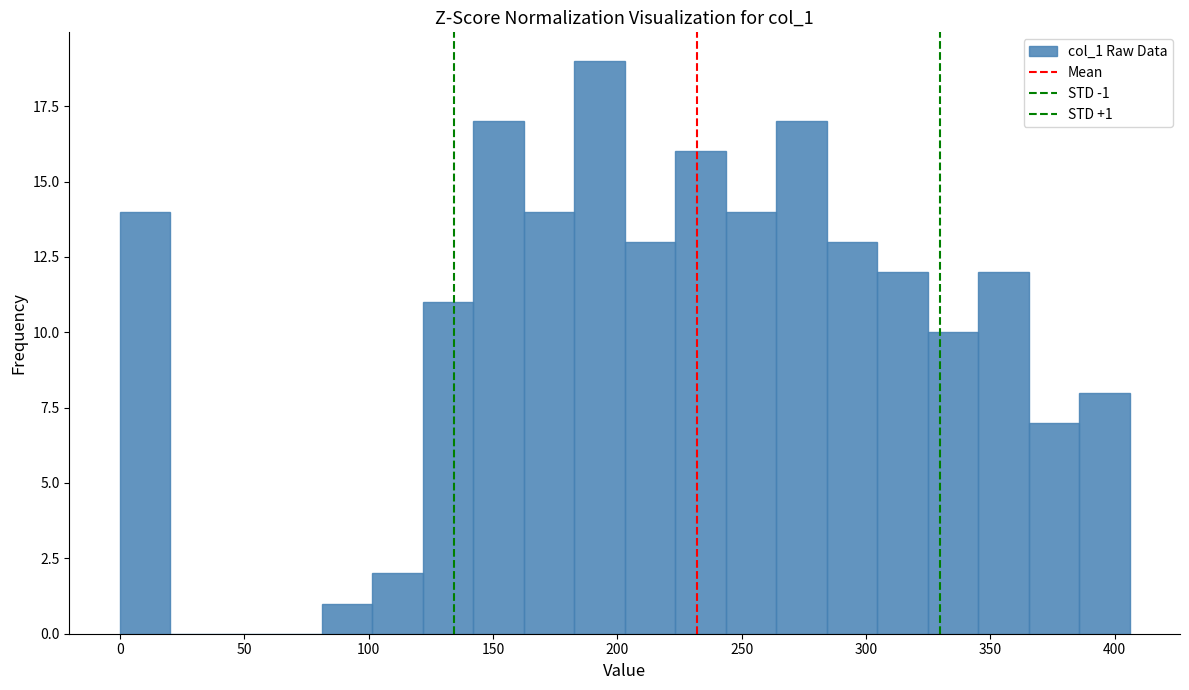

Which range on the x-axis has the tallest bar?

185 to 205